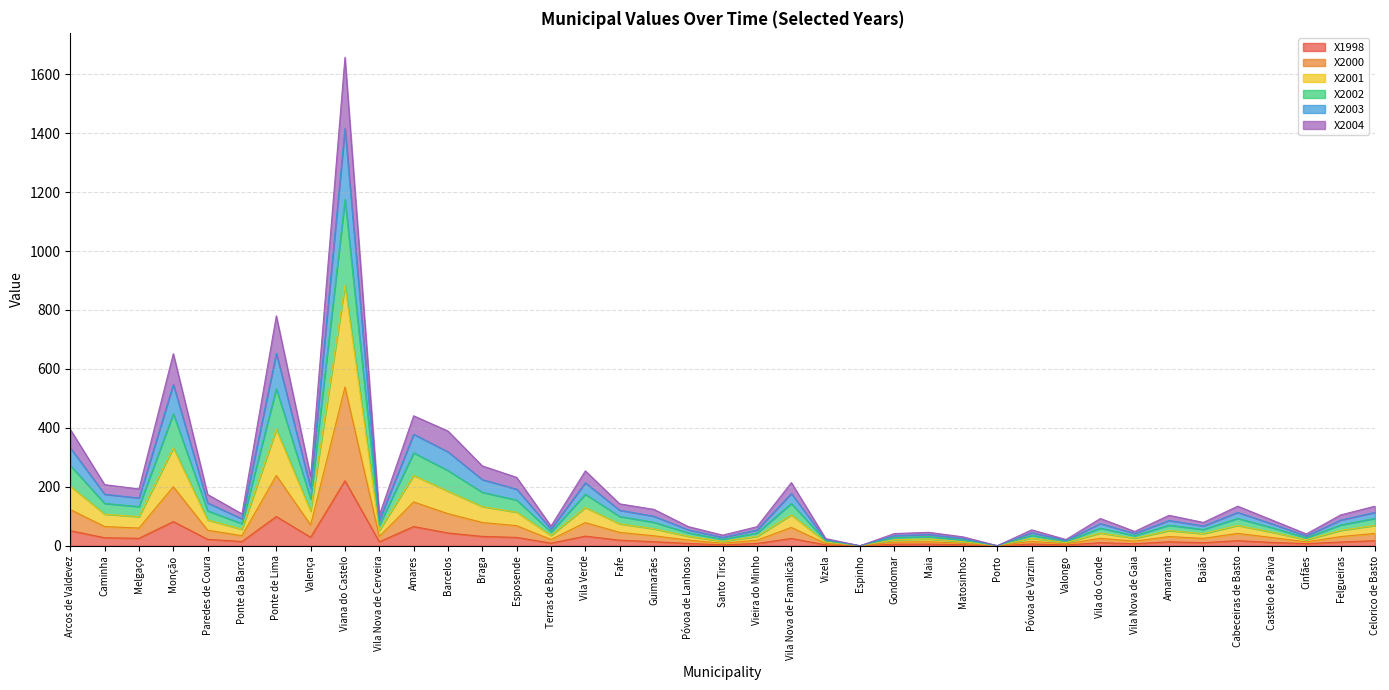

What is the highest value of the X1998 series?

220.3